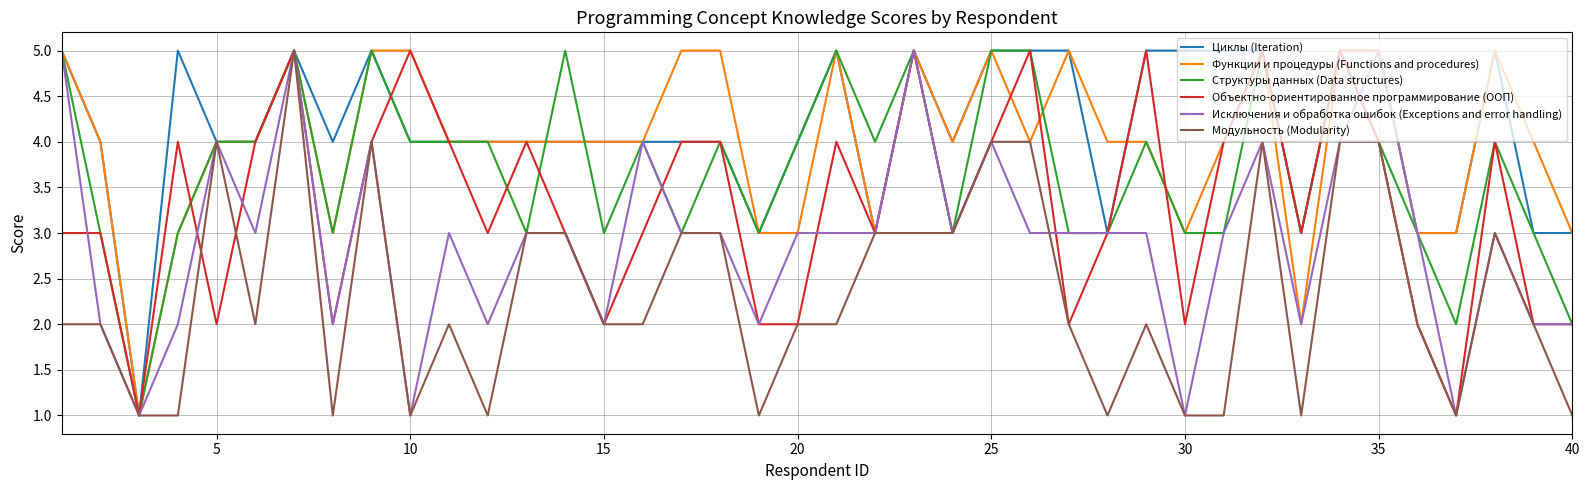

What is the maximum value shown in the chart?

5